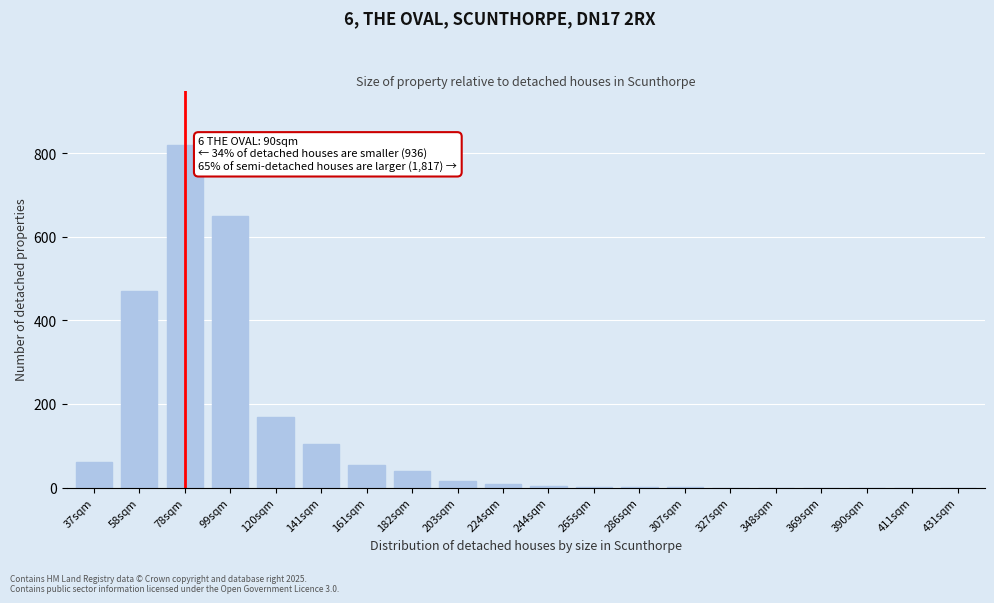

What is the sum of all values?

2401